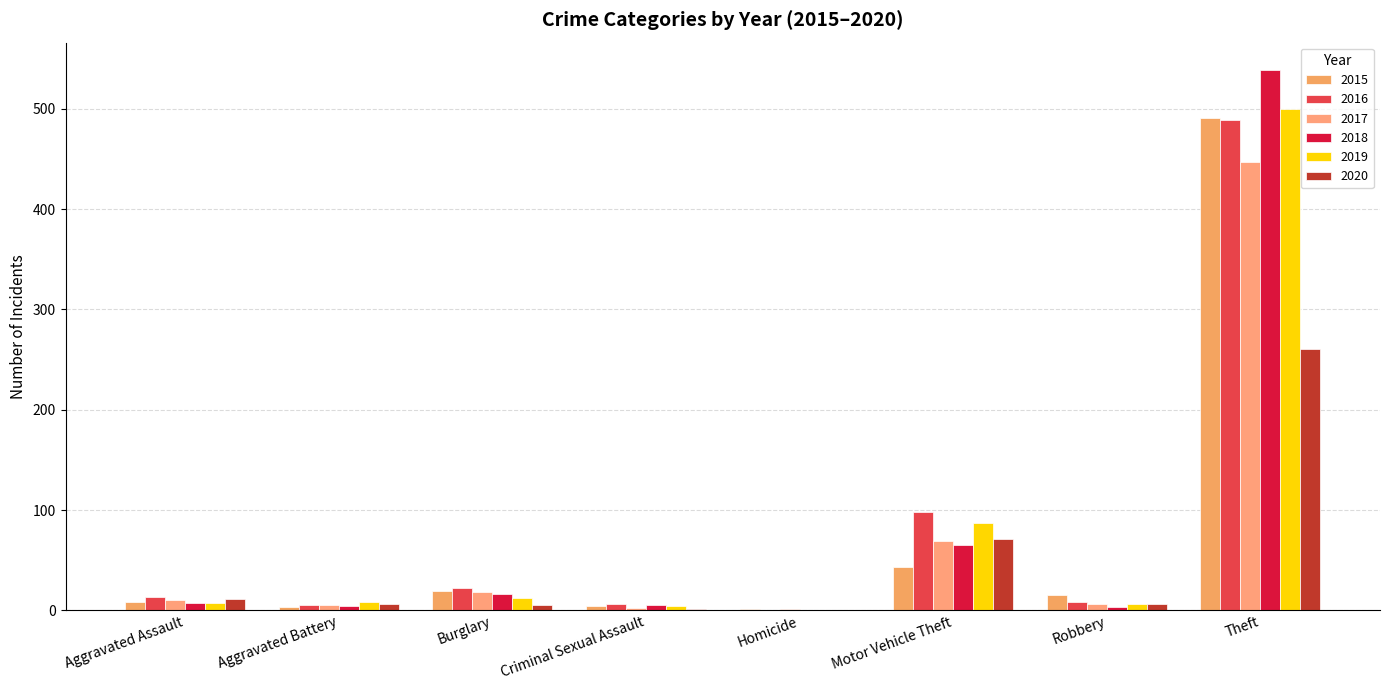

Is the value of 2018 at Robbery greater than the value of 2015 at Theft?

No